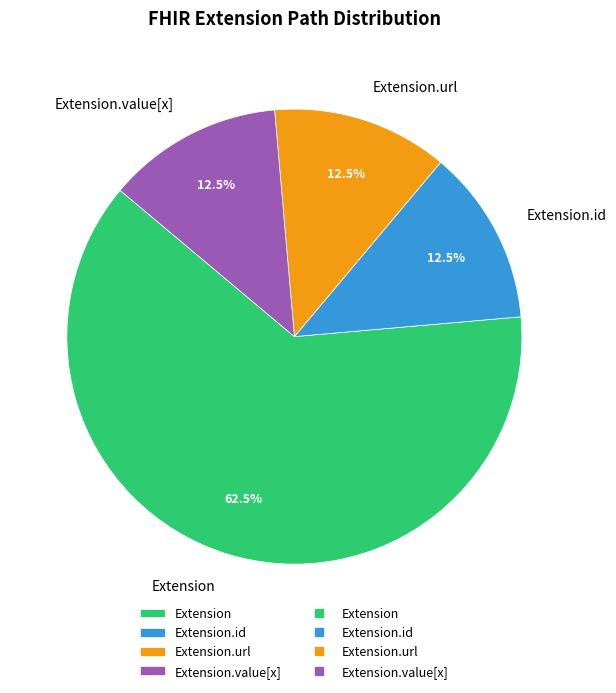

Which slice is the largest?

Extension